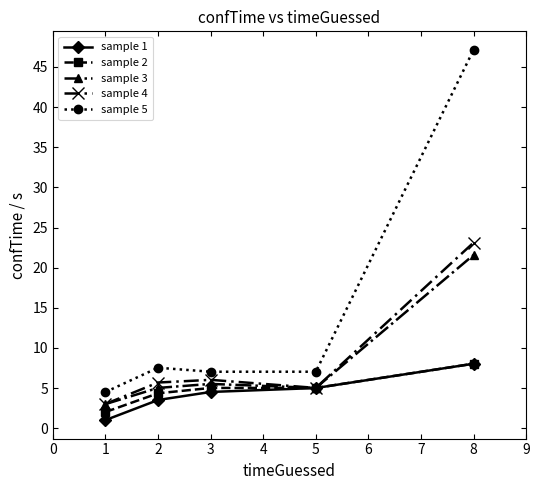

The value of sample 2 at 2 is 4.3. True or false?

True